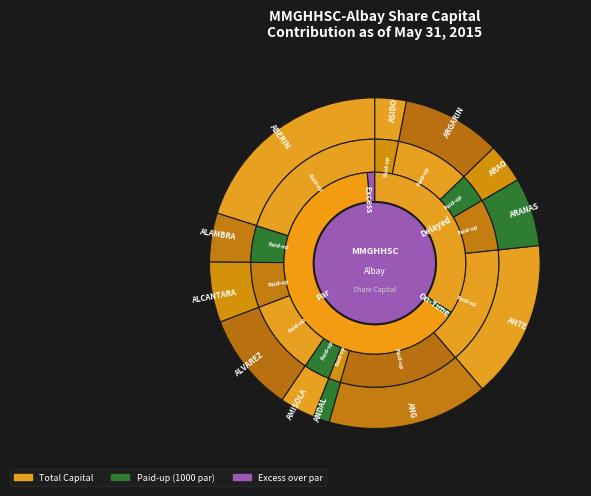

How many segments does this pie chart have?

12